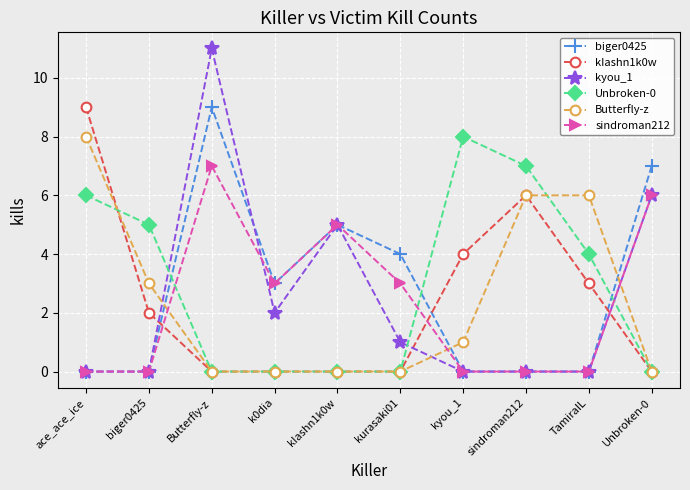

Where do kIashn1k0w and kyou_1 first cross each other?

biger0425 and Butterfly-z